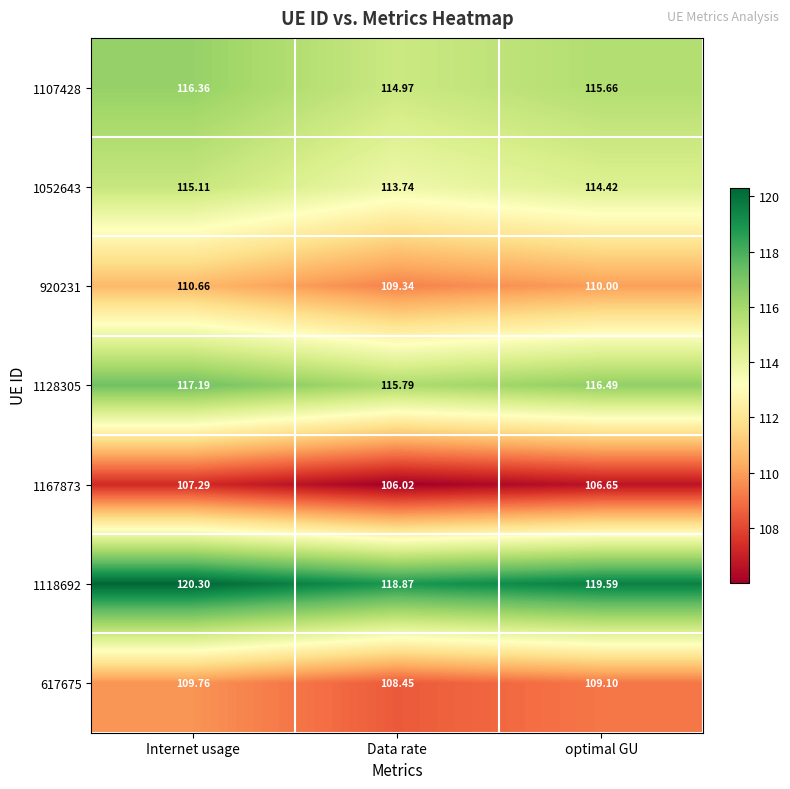

Which label corresponds to the largest value in the chart?

Internet usage